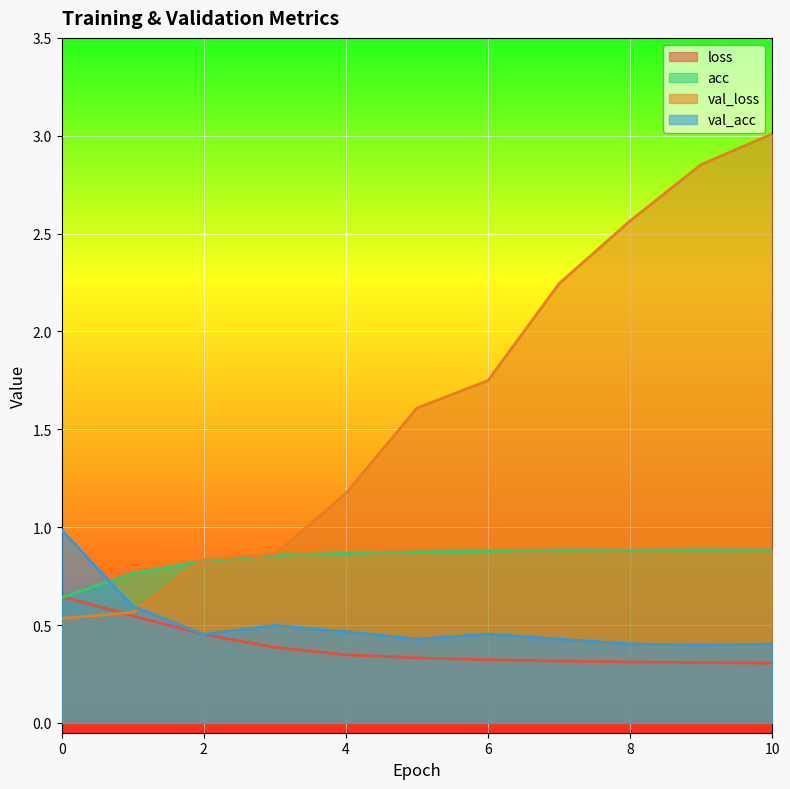

What is the maximum value shown in the chart?

3.0